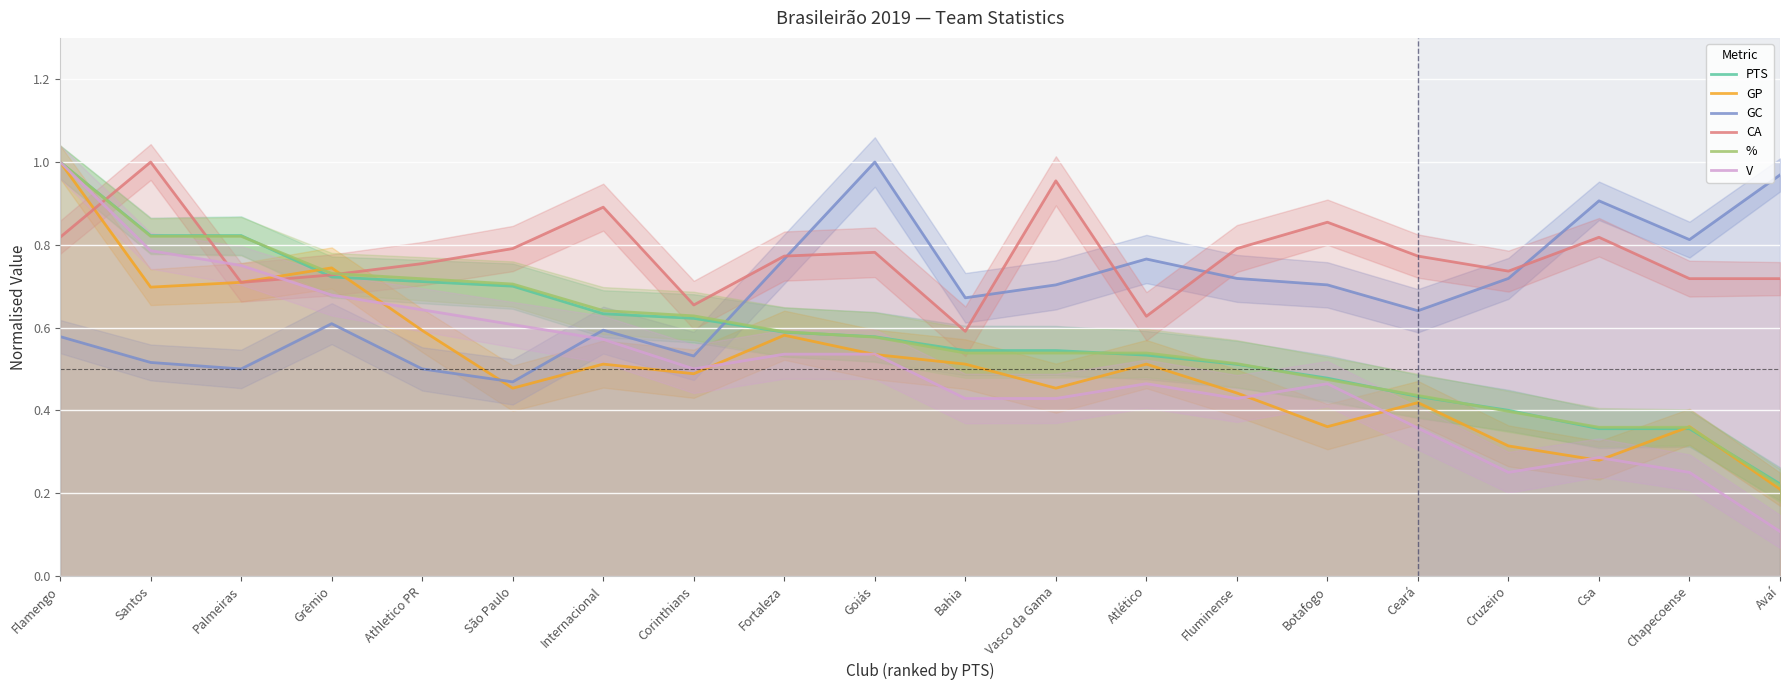

At which category does the chart reach its minimum across all series?

Avaí